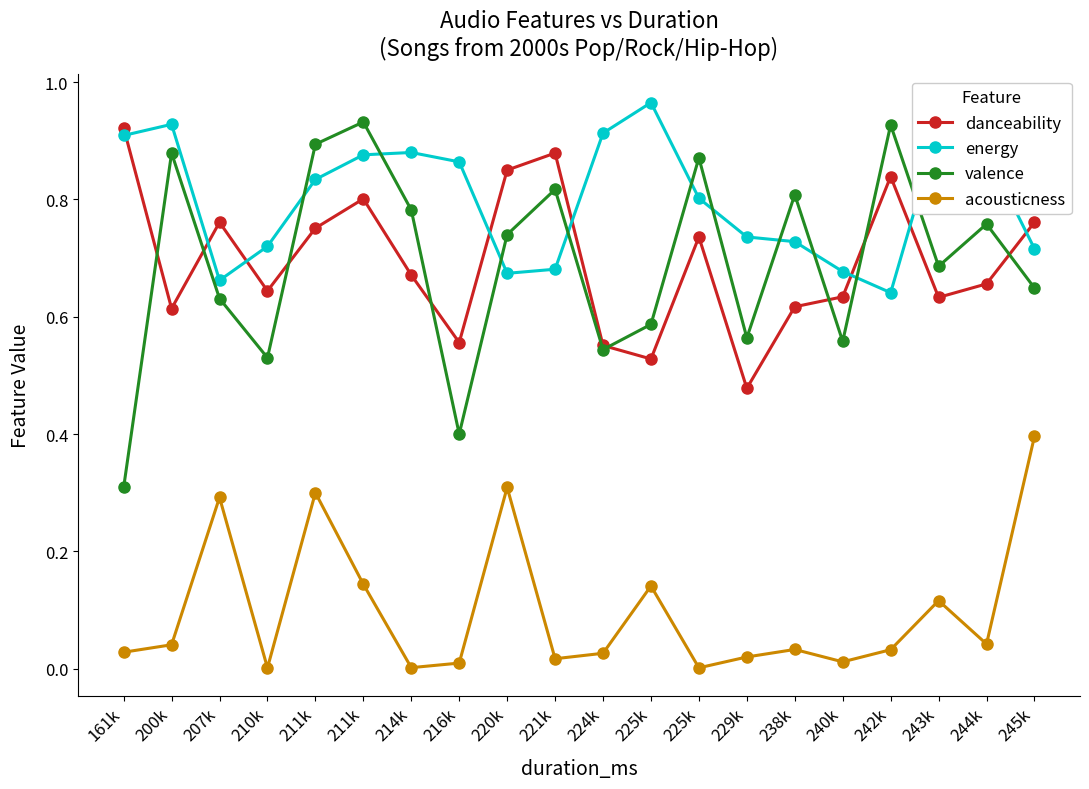

True or false: valence and acousticness cross at least once.

False